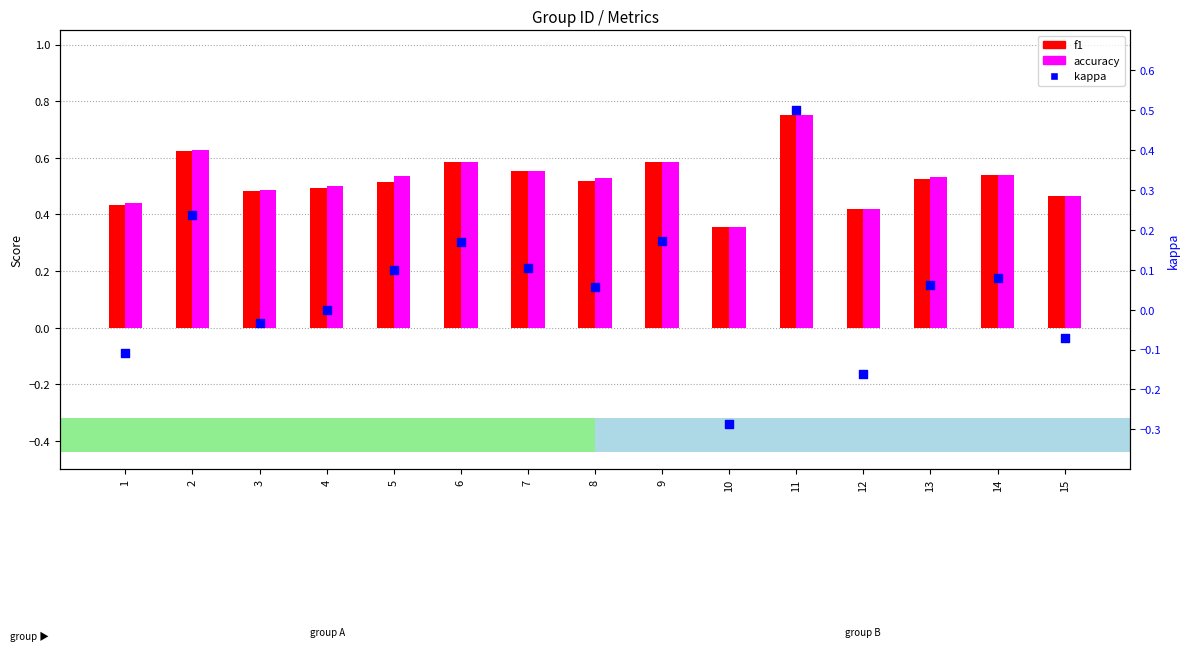

Is the value of accuracy at 15 greater than the value of f1 at 3?

No